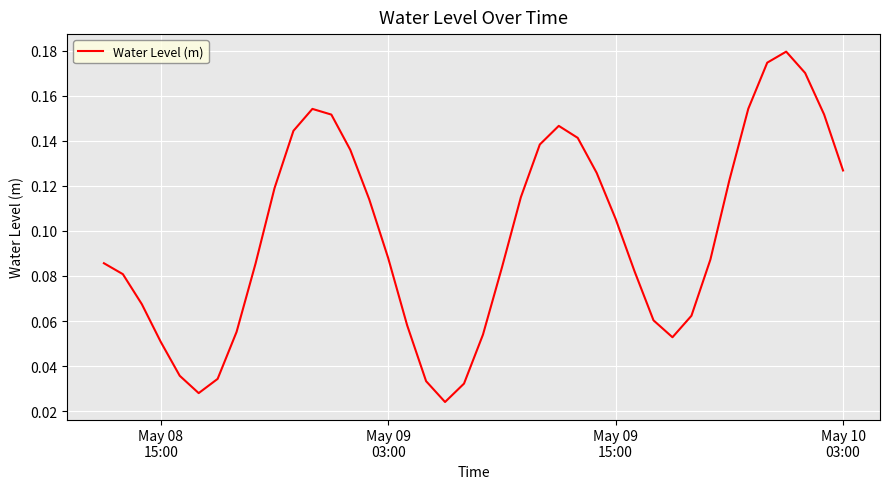

Does the chart display data point markers on the line(s)?

No